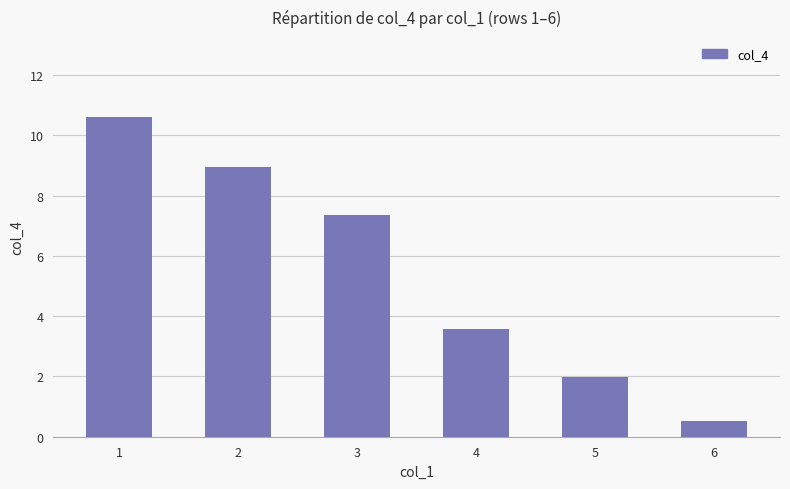

List the labels in order of value, largest first.

1, 2, 3, 4, 5, 6